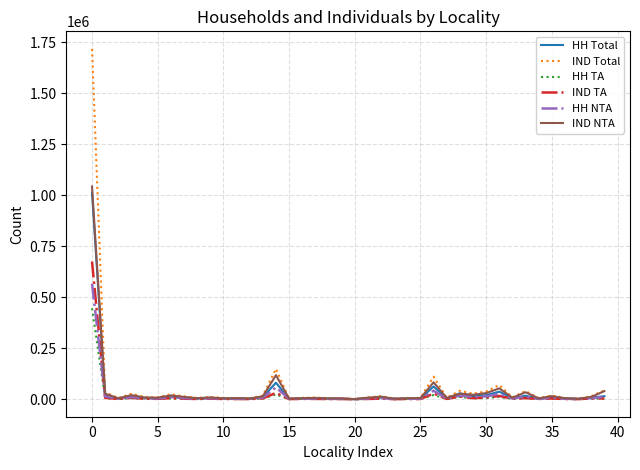

How many lines are shown in the chart?

6